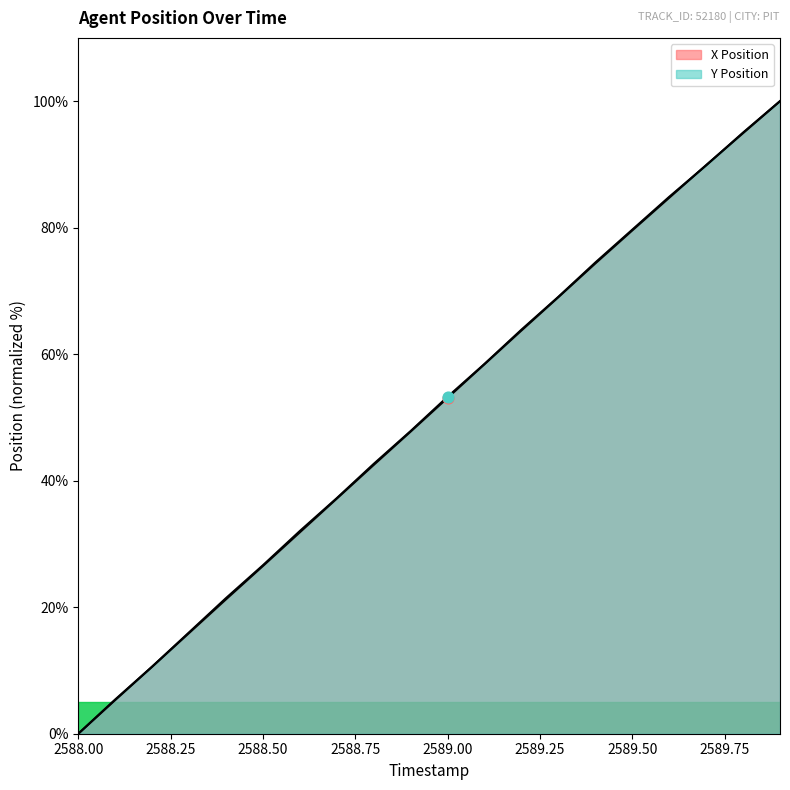

At which category is the sum across all series the highest?

2589.9